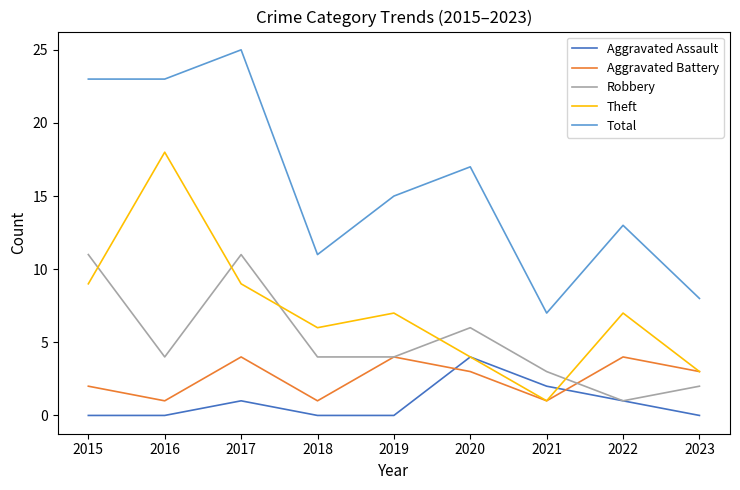

How many lines are shown in the chart?

5